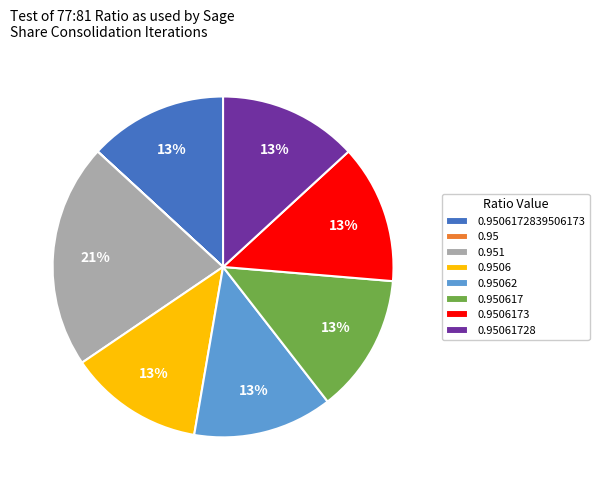

Is there a majority slice in this chart?

No